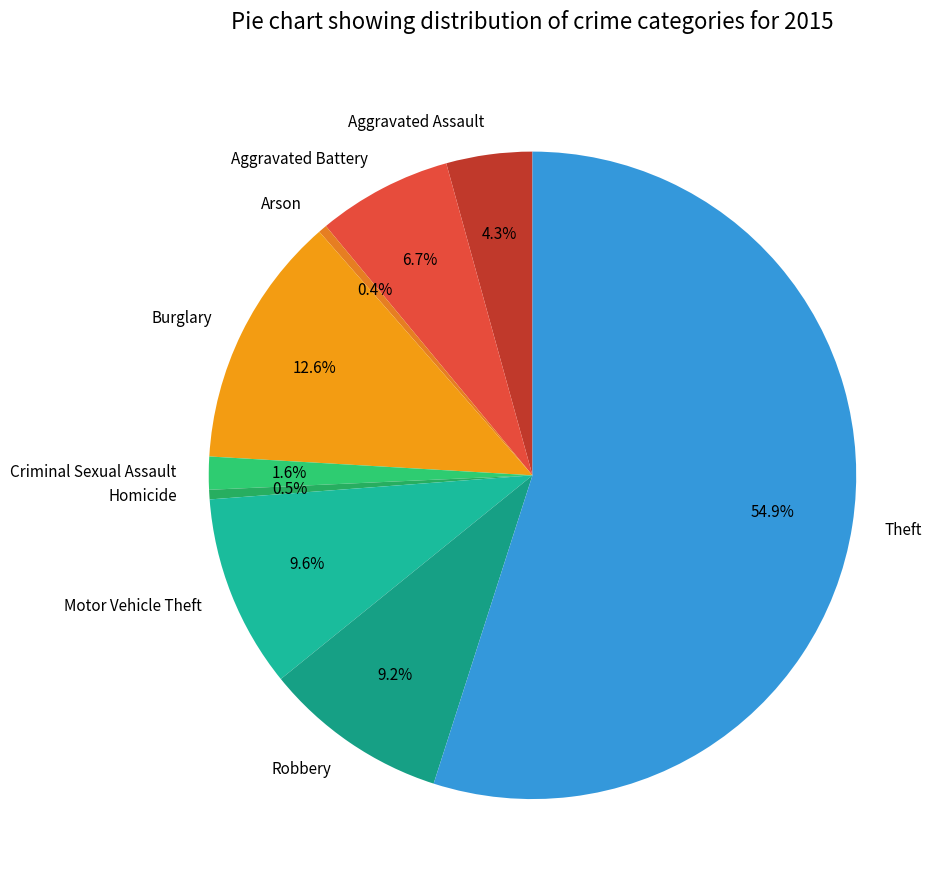

Between Arson and Aggravated Assault, which is larger?

Aggravated Assault